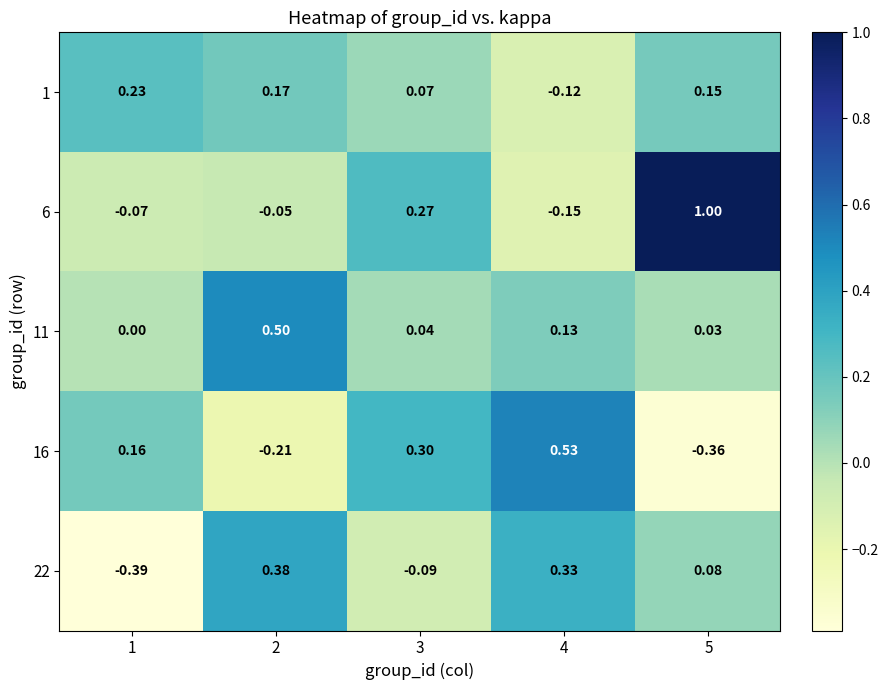

Which category has the highest value across all series?

5